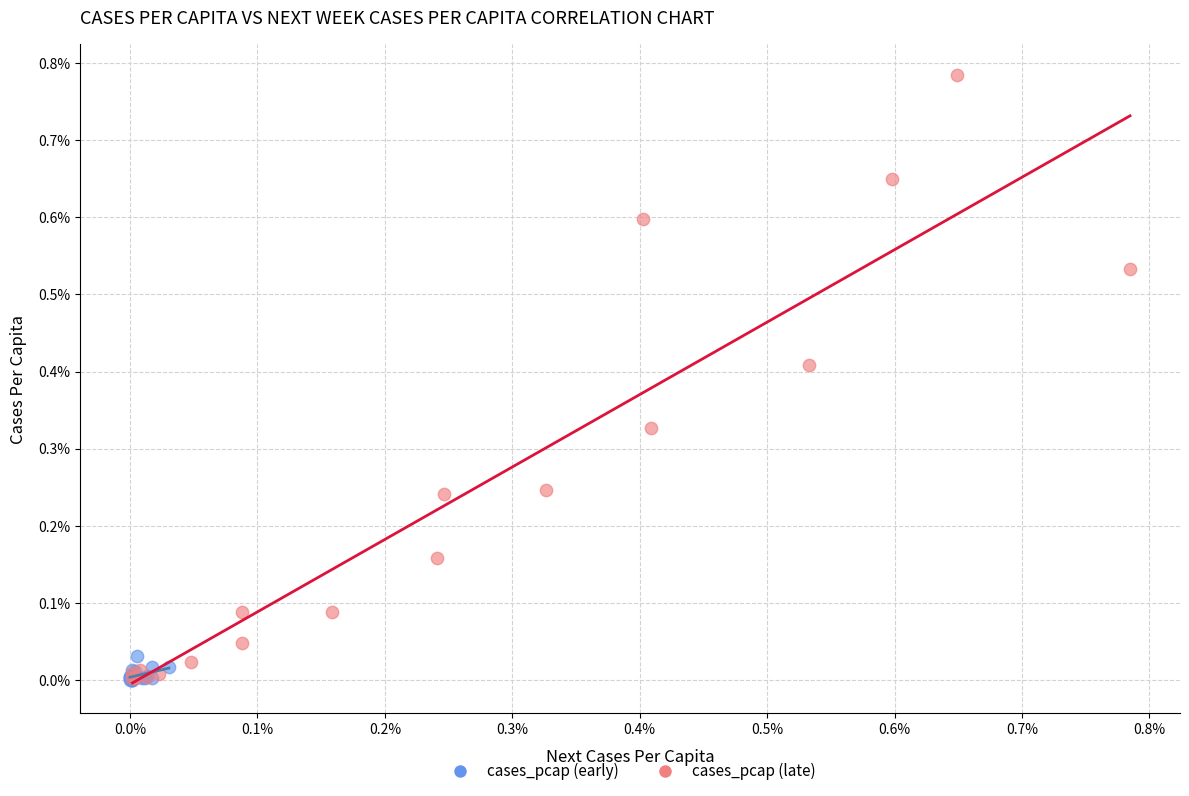

Which series reaches the maximum Y coordinate?

cases_pcap (late)